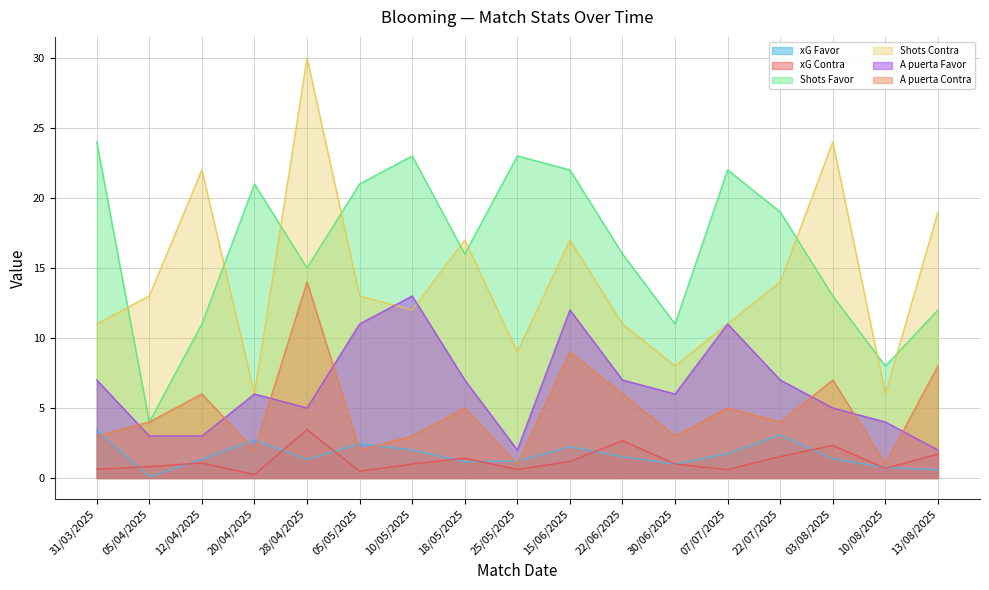

What is the label of the 13th point from the right?

28/04/2025